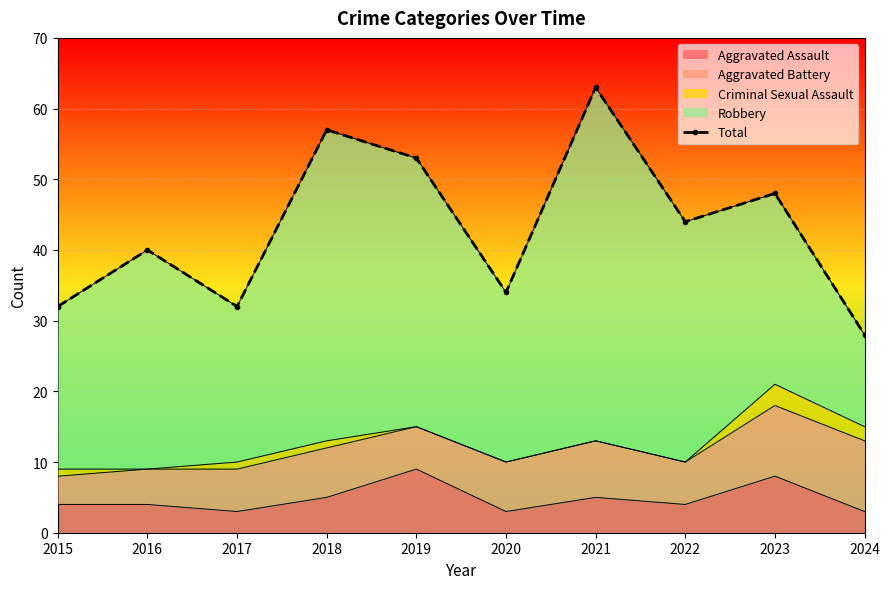

List the labels in order of value, smallest first.

2024, 2015, 2017, 2020, 2016, 2022, 2023, 2019, 2018, 2021